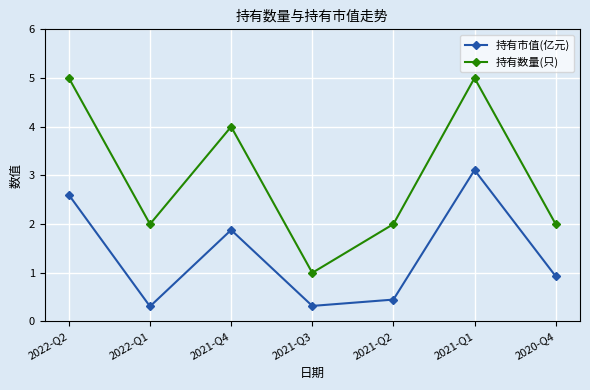

What is the label of the 4th point from the left?

2021-Q3